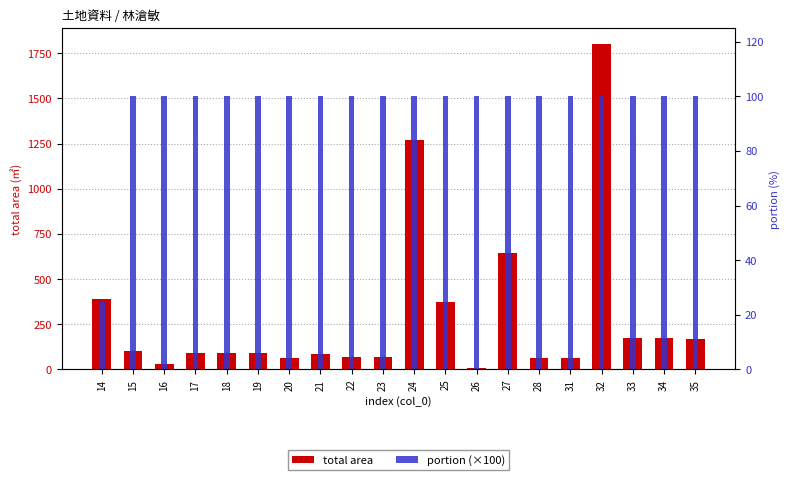

Rank the series by their maximum value, from highest to lowest.

total area, portion (×100)